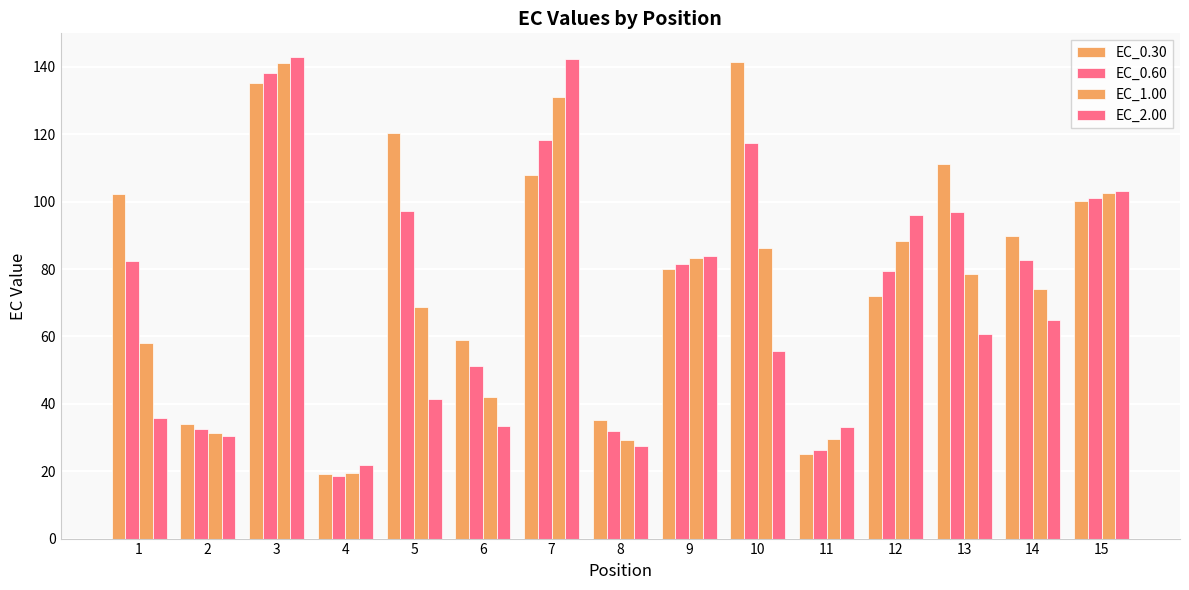

Reading left to right, list all the values displayed in this chart.

EC_0.30: 1=102.2	2=34.1	3=135.2	4=19.2	5=120.4	6=58.9	7=108.0	8=35.3	9=80.0	10=141.6	11=25.0	12=72.1	13=111.2	14=89.7	15=100.0
EC_0.60: 1=82.3	2=32.6	3=138.1	4=18.5	5=97.3	6=51.3	7=118.3	8=32.0	9=81.5	10=117.5	11=26.3	12=79.3	13=96.9	14=82.8	15=101.1
EC_1.00: 1=58.2	2=31.4	3=141.2	4=19.6	5=68.6	6=42.1	7=131.2	8=29.4	9=83.1	10=86.3	11=29.4	12=88.3	13=78.6	14=74.0	15=102.4
EC_2.00: 1=35.8	2=30.6	3=142.8	4=21.7	5=41.5	6=33.3	7=142.3	8=27.5	9=84.0	10=55.7	11=33.1	12=95.9	13=60.6	14=64.8	15=103.2